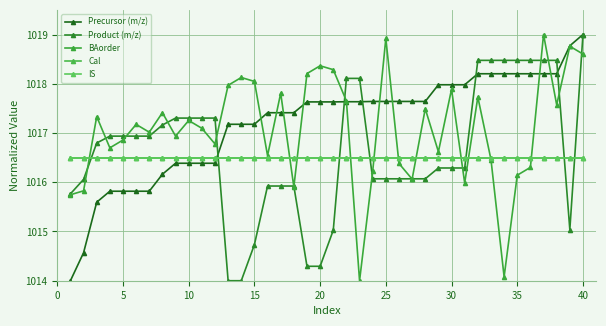

What are all the series names shown in the legend?

Precursor (m/z), Product (m/z), BAorder, Cal, IS